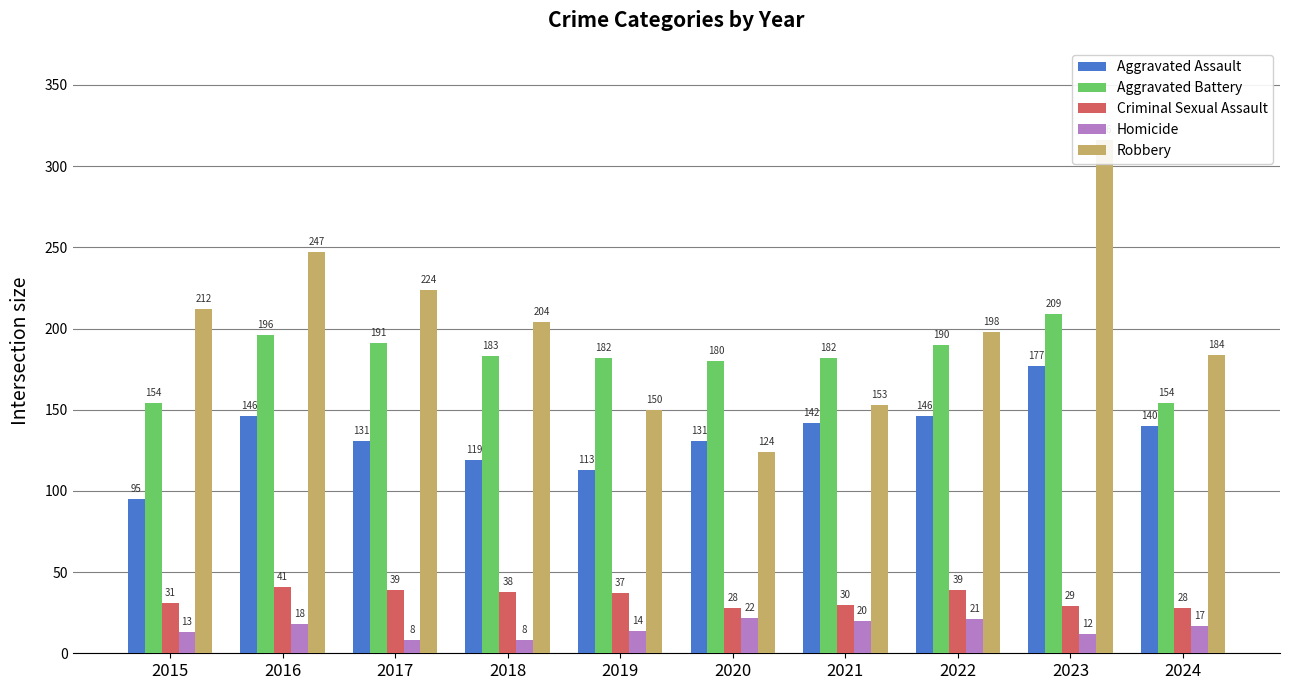

Between 2017 and 2022, which series saw the biggest shift?

Robbery